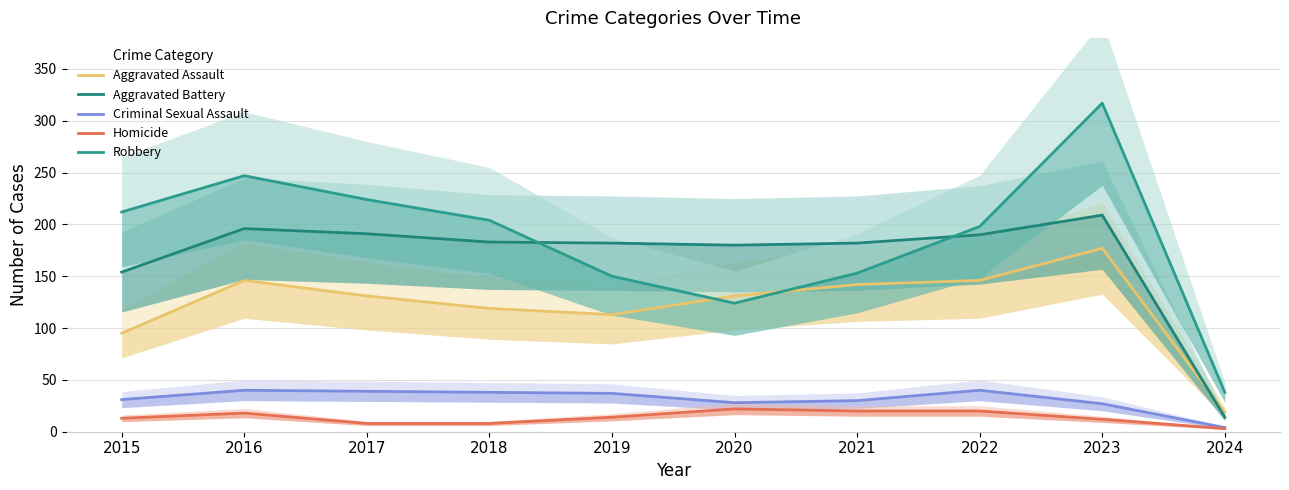

True or false: Aggravated Battery has a value of 182 at 2021.

True